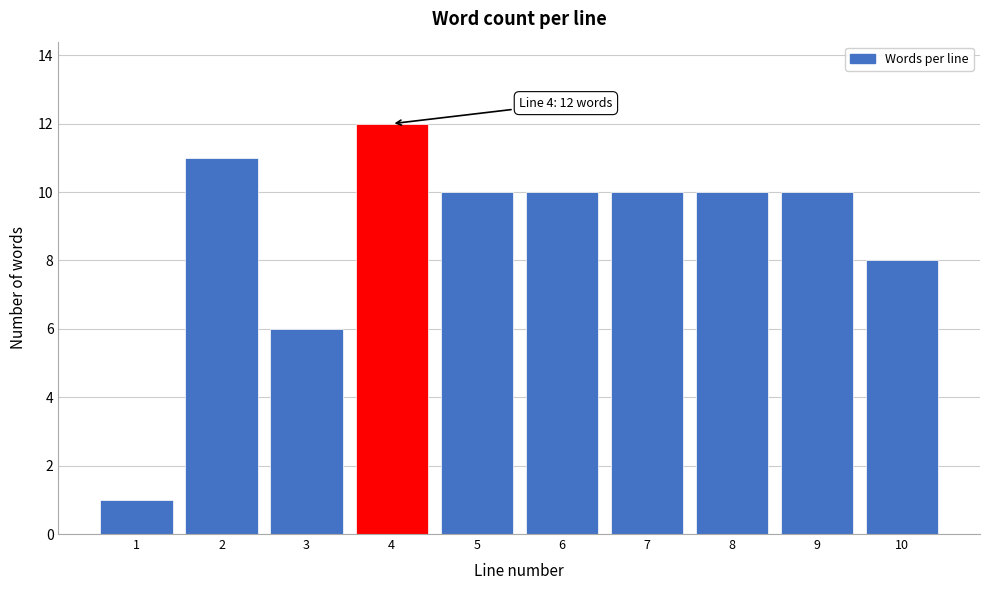

Reading right to left, list all the values displayed in this chart.

8	10	10	10	10	10	12	6	11	1